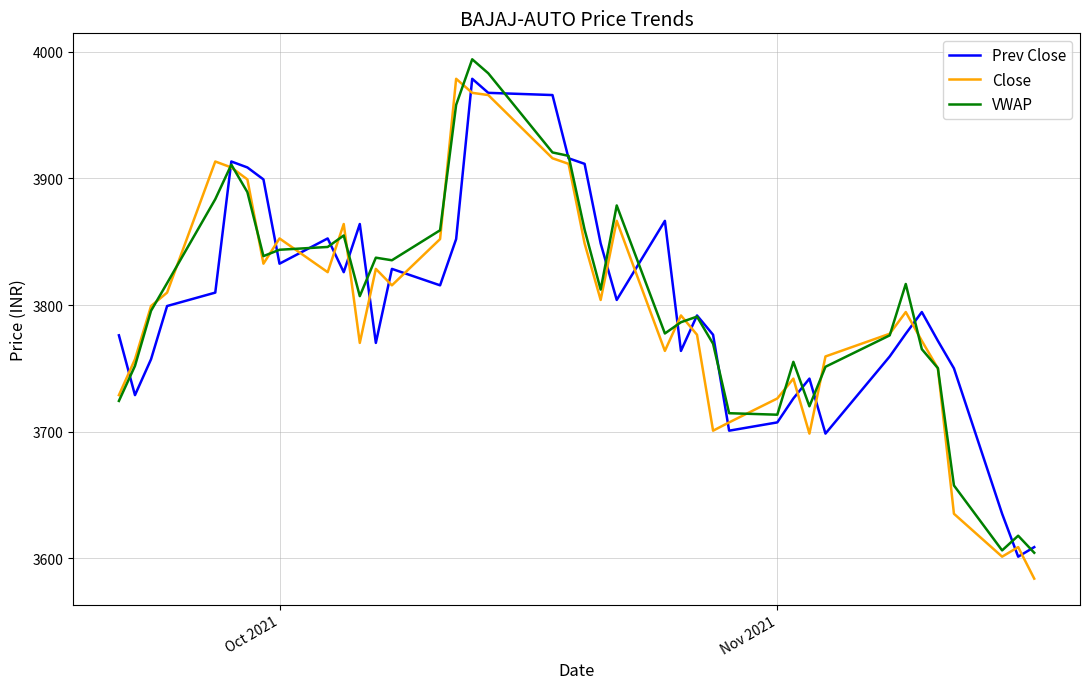

What is the smallest value displayed?

3583.8